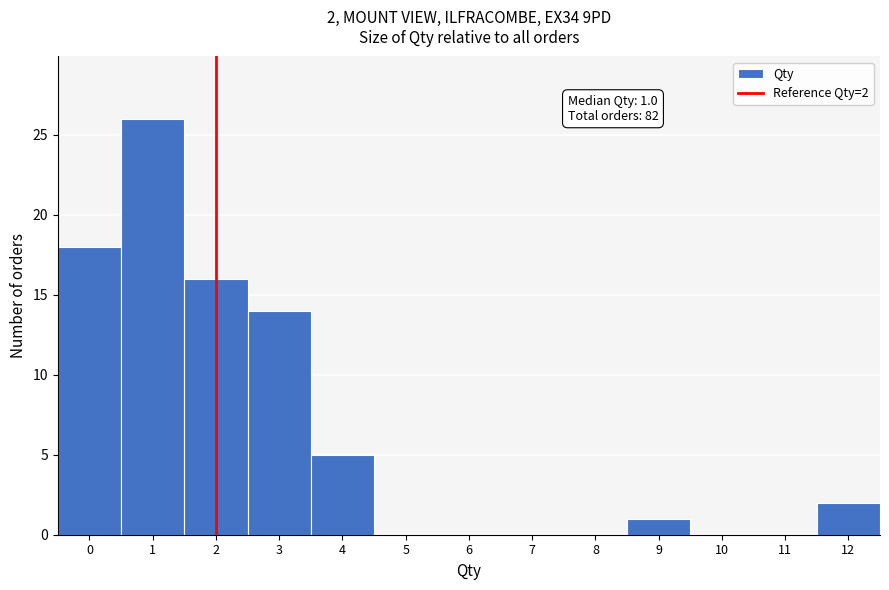

Over which range of the x-axis is the bar tallest?

0.5 to 1.5